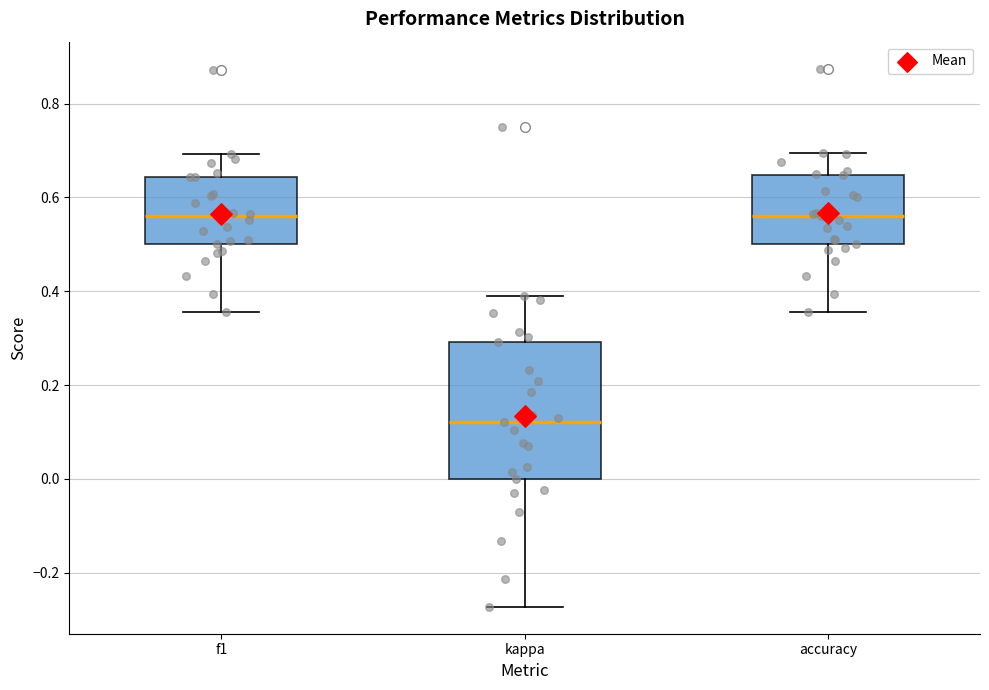

Reading left to right, read every box against the y-axis: the position of its median line, the range the box covers, and the ends of its whiskers. The values are not printed on the chart, so give them approximately, as read against the axis.

f1: median 0.56, box 0.50 to 0.64, whiskers 0.36 to 0.70
kappa: median 0.12, box 0.00 to 0.30, whiskers -0.28 to 0.38
accuracy: median 0.56, box 0.50 to 0.64, whiskers 0.36 to 0.70